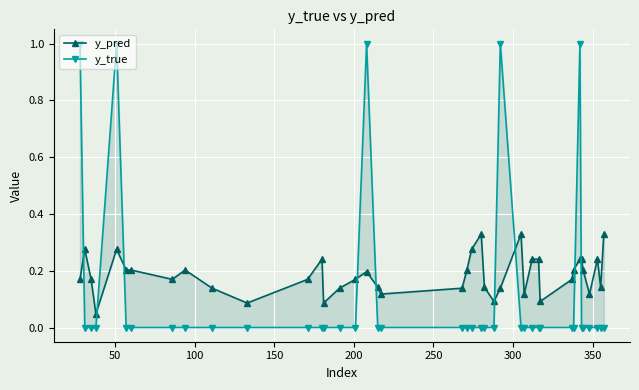

True or false: y_true has more than 1 interior local peaks.

True